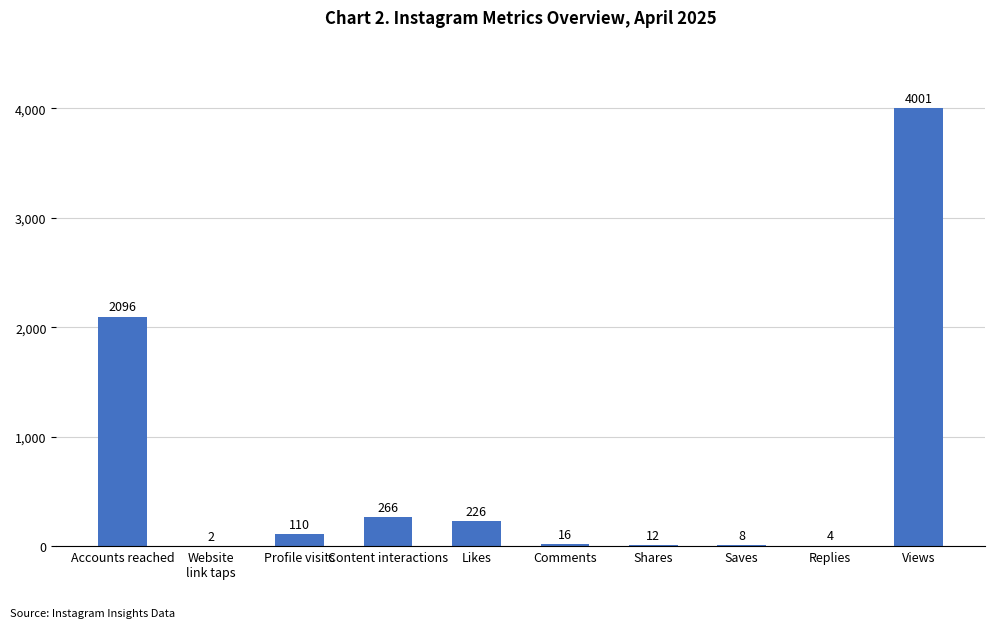

The chart shows a value of 226 at Likes. True or false?

True